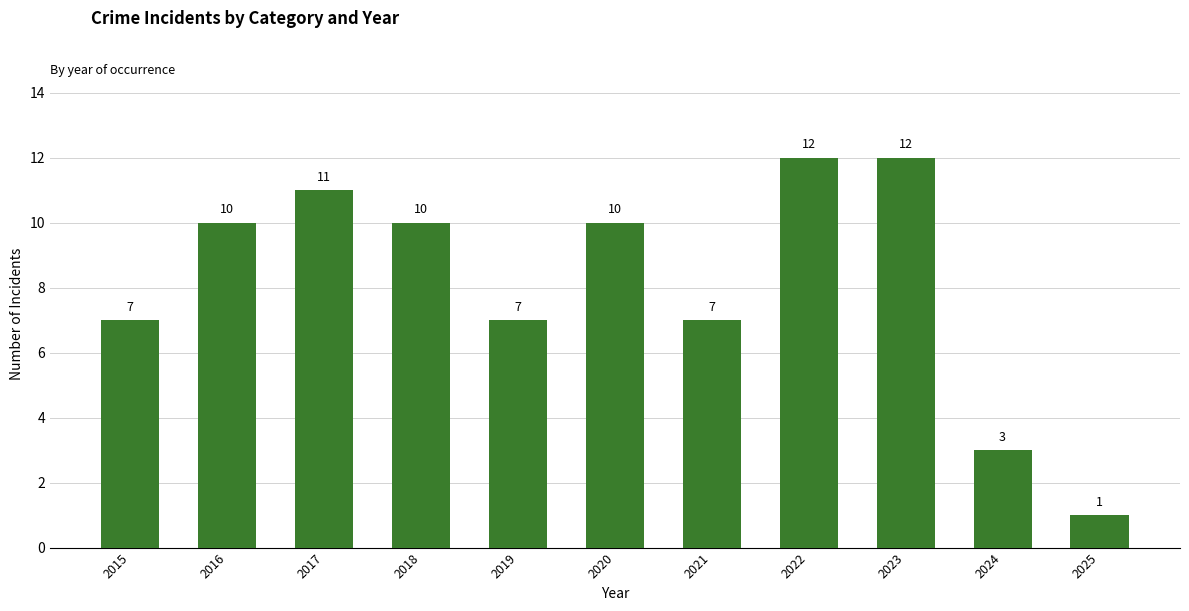

Between 2017 and 2020, which is larger?

2017